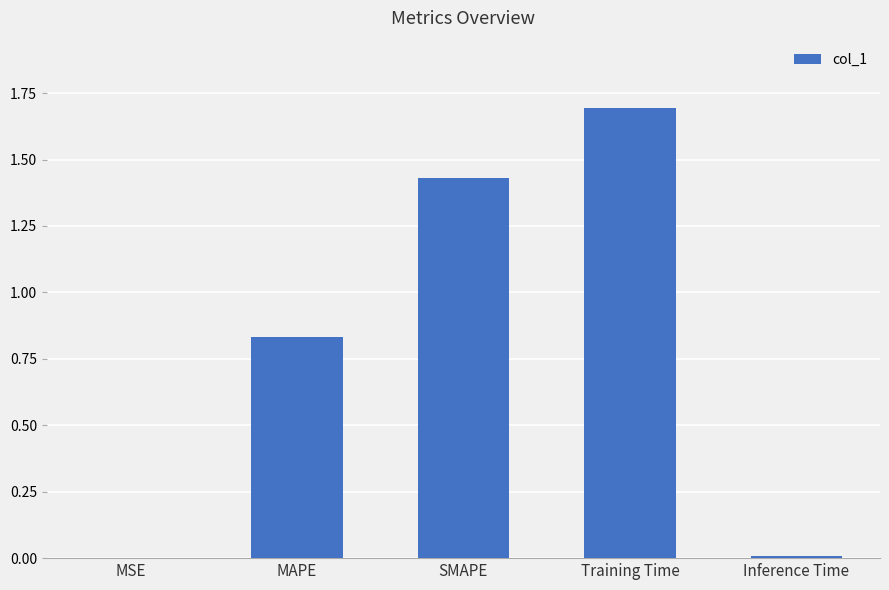

At which category does the chart reach its peak across all series?

Training Time